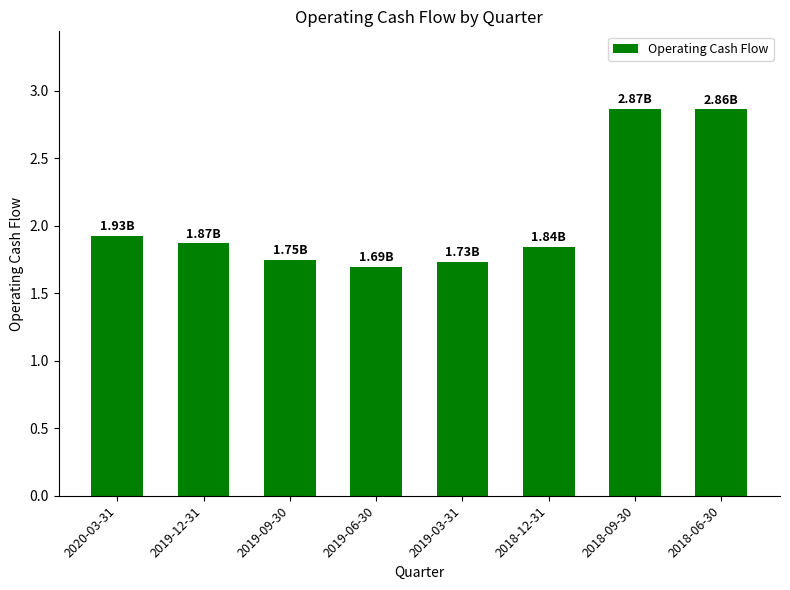

Count the number of categories in the chart.

8